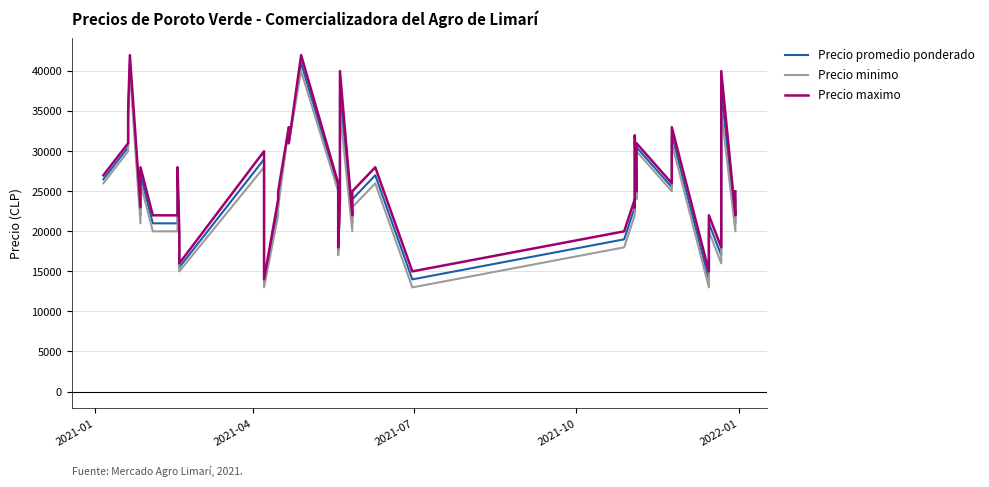

How many distinct data groups are displayed?

3